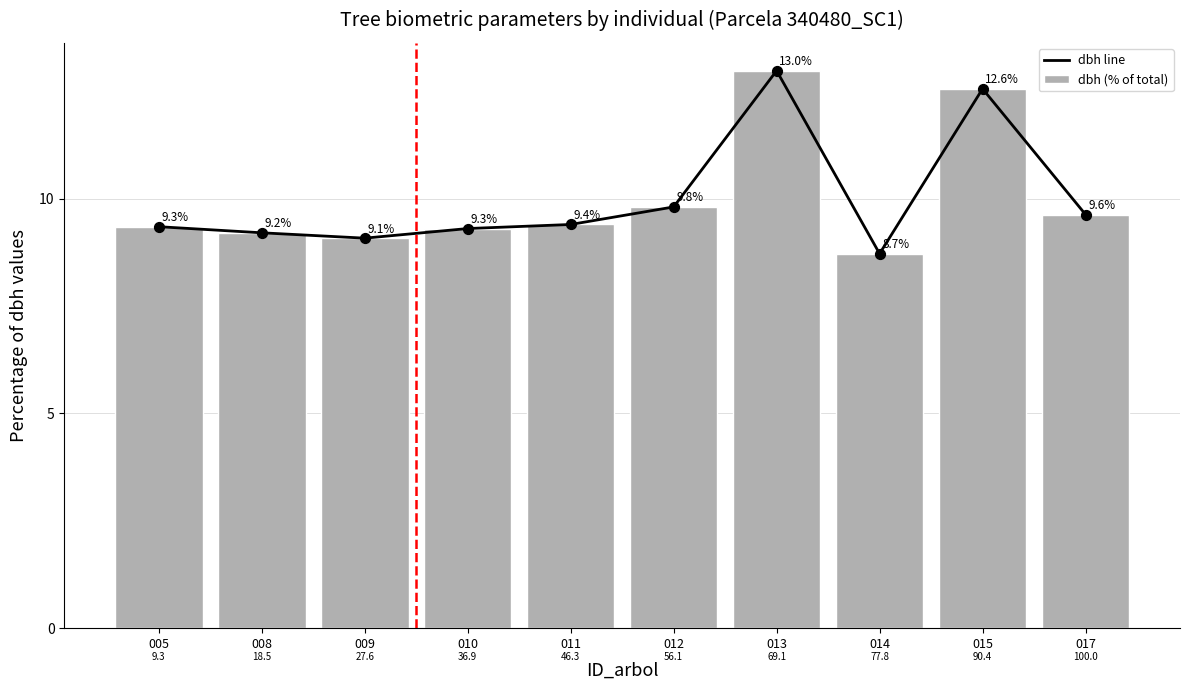

Which series reaches the minimum Y coordinate?

dbh line